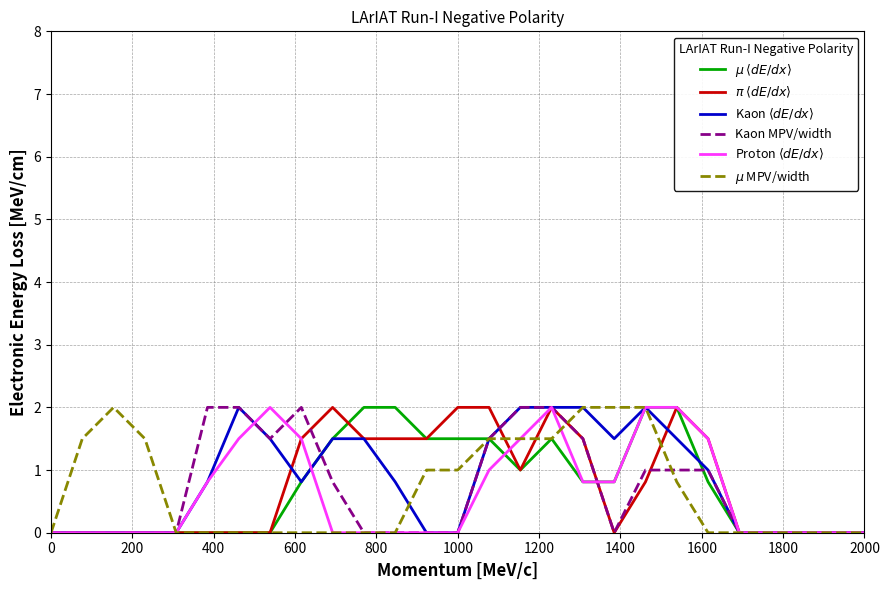

How many lines are shown in the chart?

6